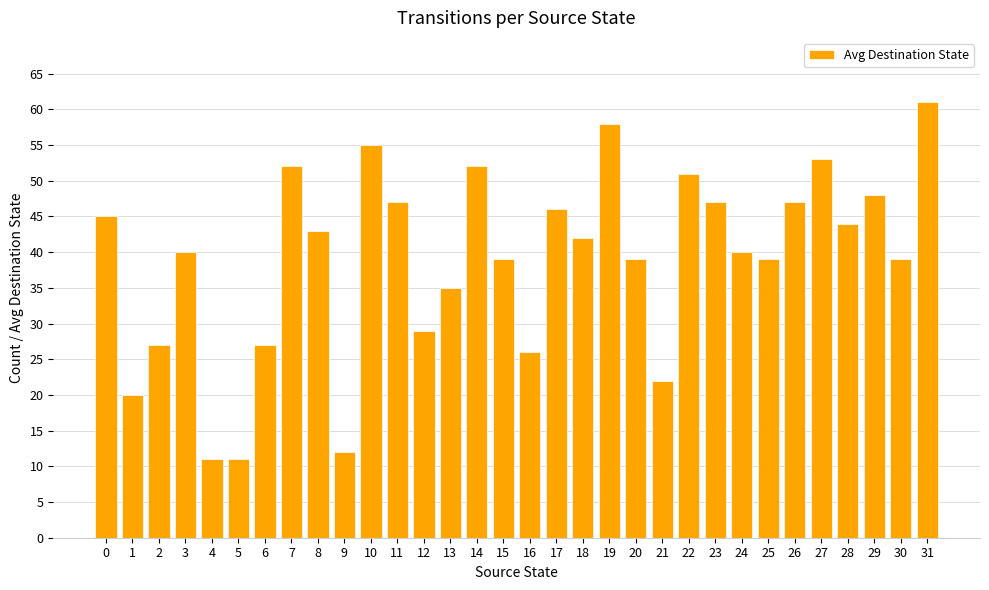

True or false: the data shows 52 at 7.

True